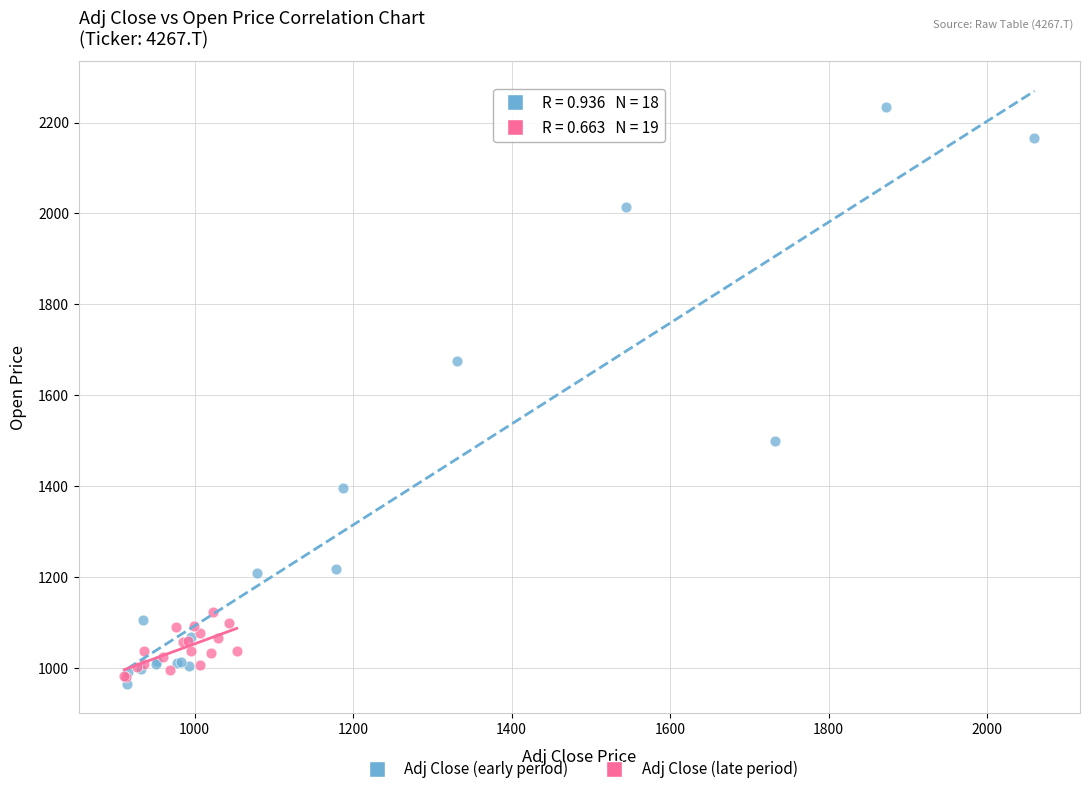

Which series contains the highest Y value?

Adj Close (early period)